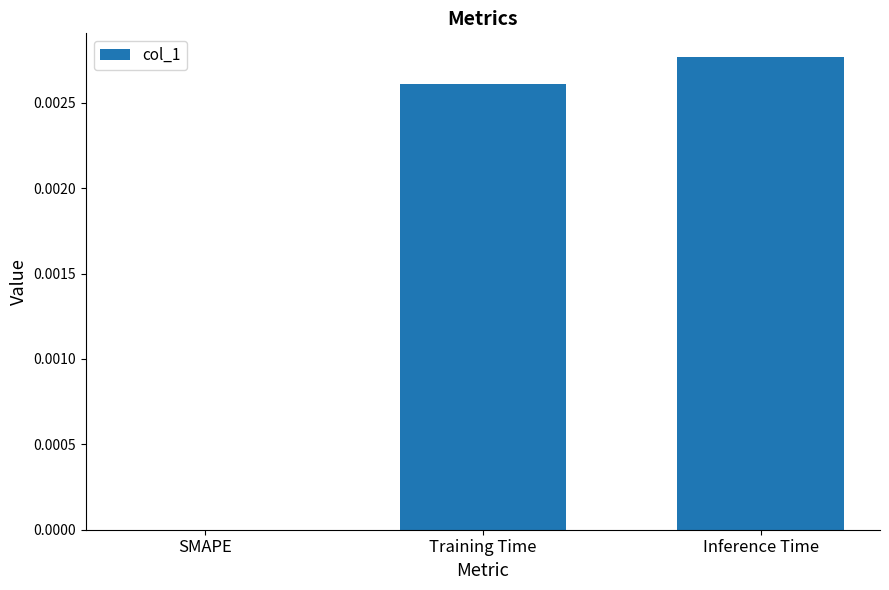

Which category has the highest value across all series?

Inference Time